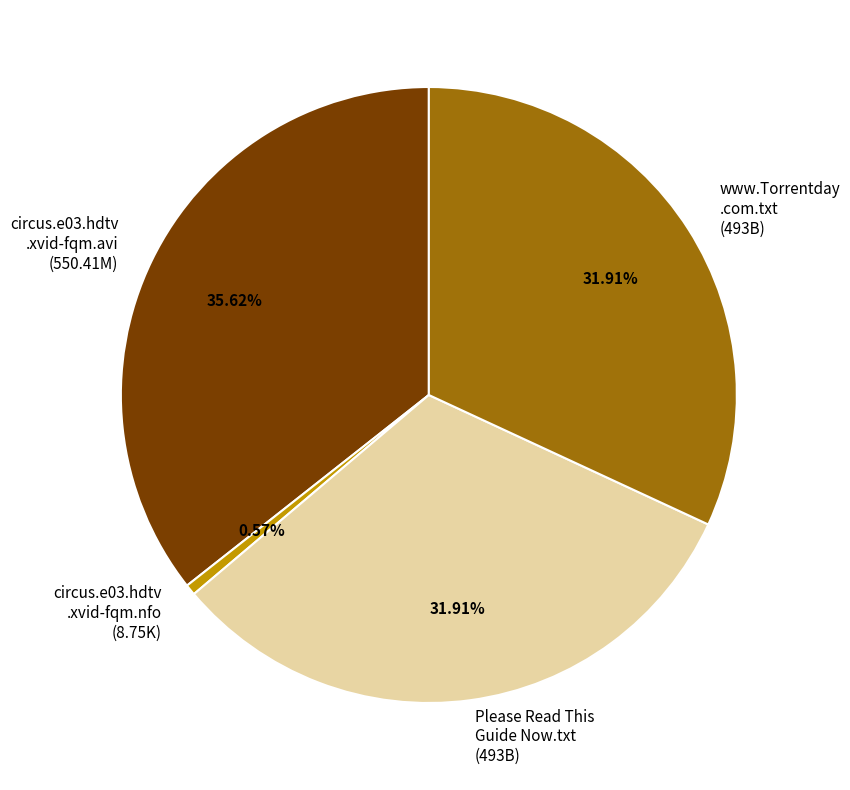

Is the sum of circus.e03.hdtv .xvid-fqm.nfo (8.75K) and circus.e03.hdtv .xvid-fqm.avi (550.41M) greater than half?

No